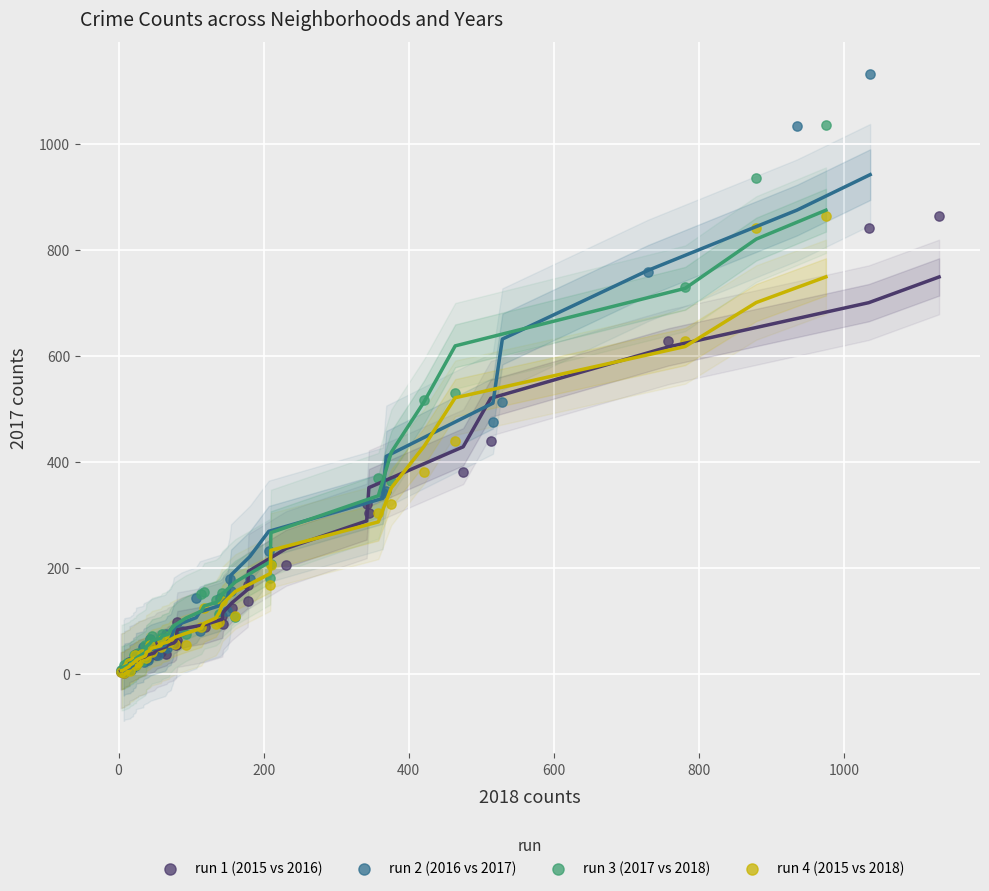

Which series reaches the maximum Y coordinate?

run 2 (2016 vs 2017)